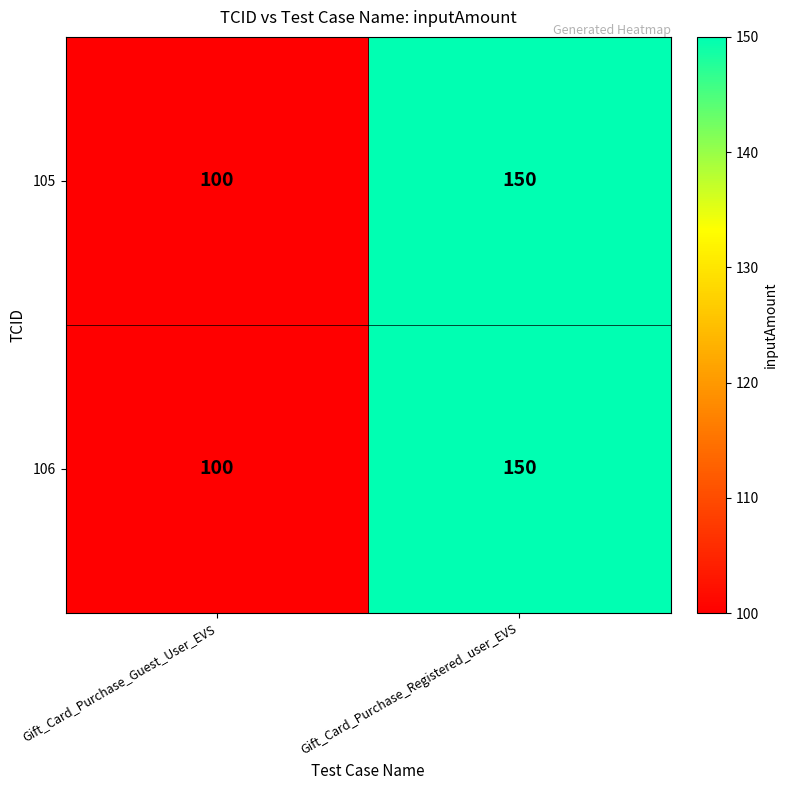

Reading left to right, extract all data points from this chart.

105: 100	150
106: 100	150